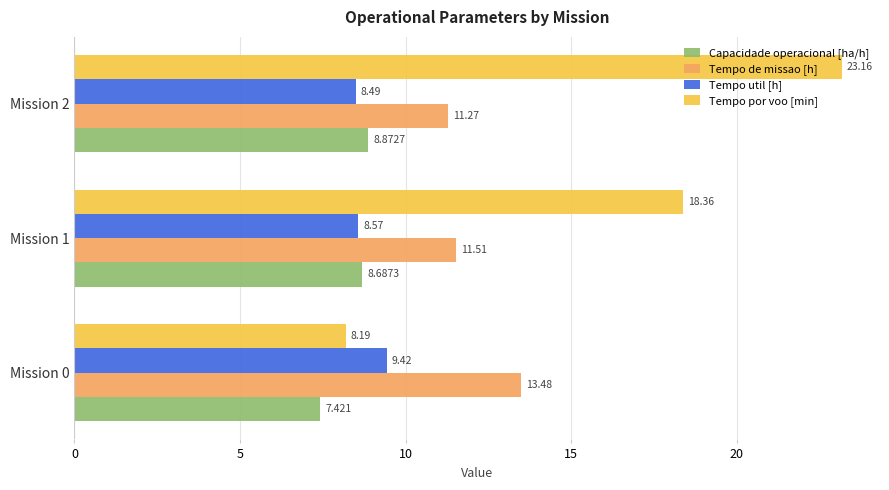

Which series has the largest range (max minus min)?

Tempo por voo [min]